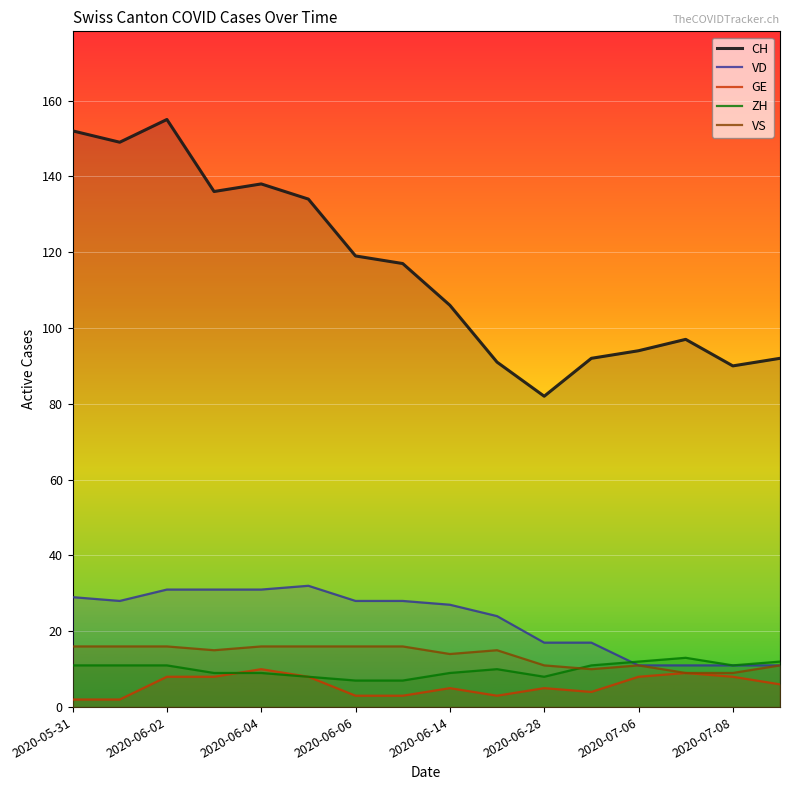

What is the maximum value for VS?

16